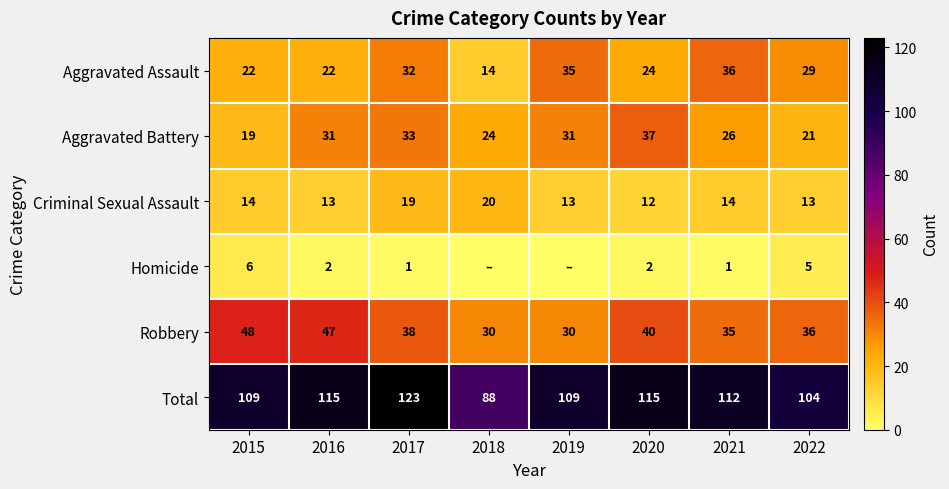

How many values in the Aggravated Battery series are below 31?

4